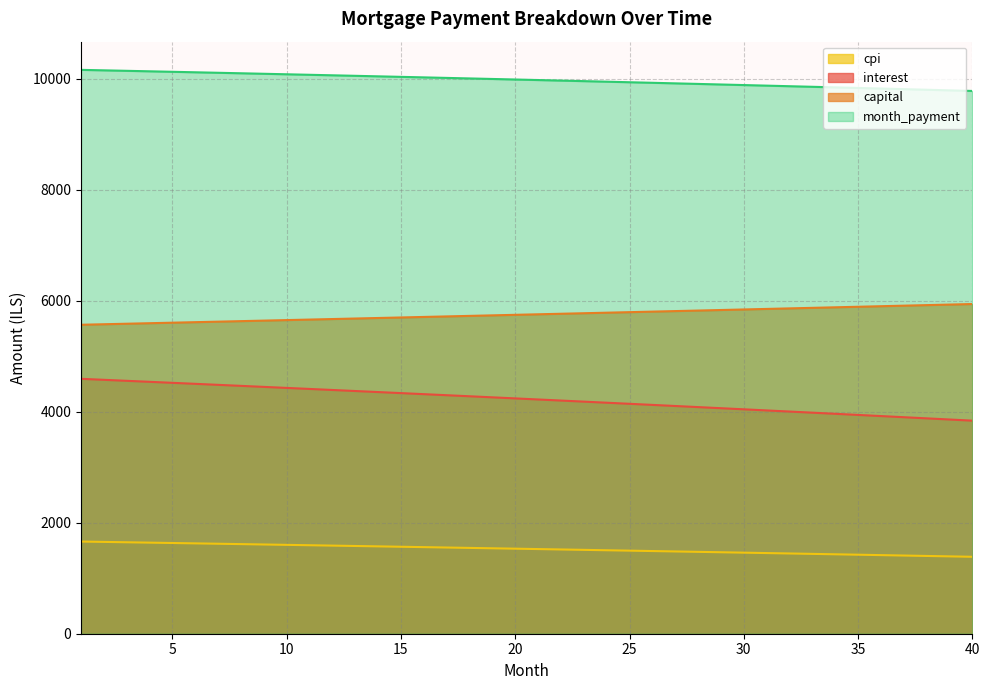

True or false: interest and month_payment intersect in this chart.

False